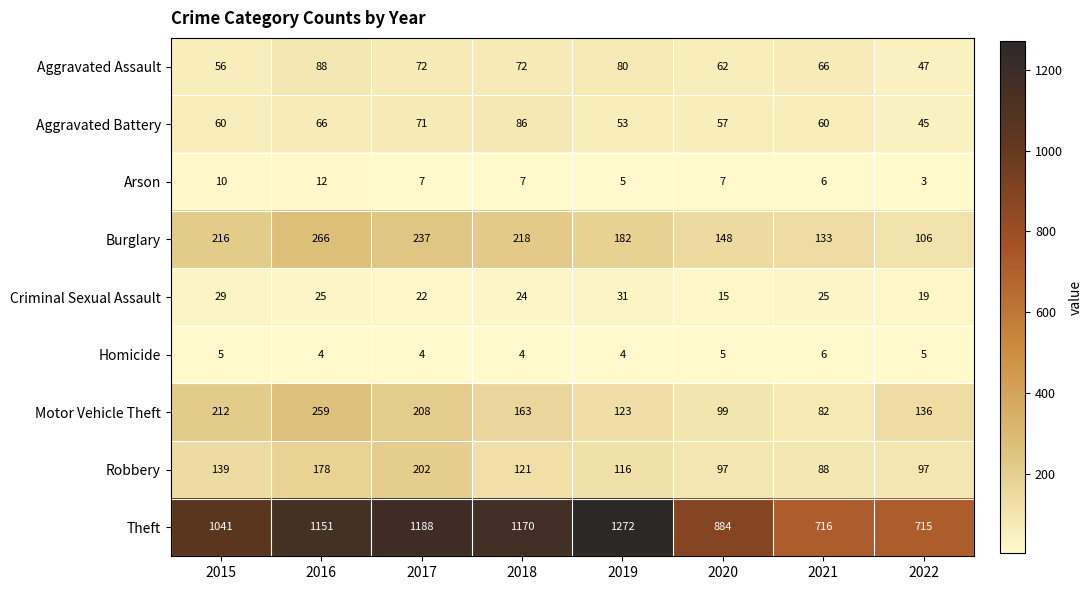

Rank the series by their maximum value, from lowest to highest.

Homicide, Arson, Criminal Sexual Assault, Aggravated Battery, Aggravated Assault, Robbery, Motor Vehicle Theft, Burglary, Theft